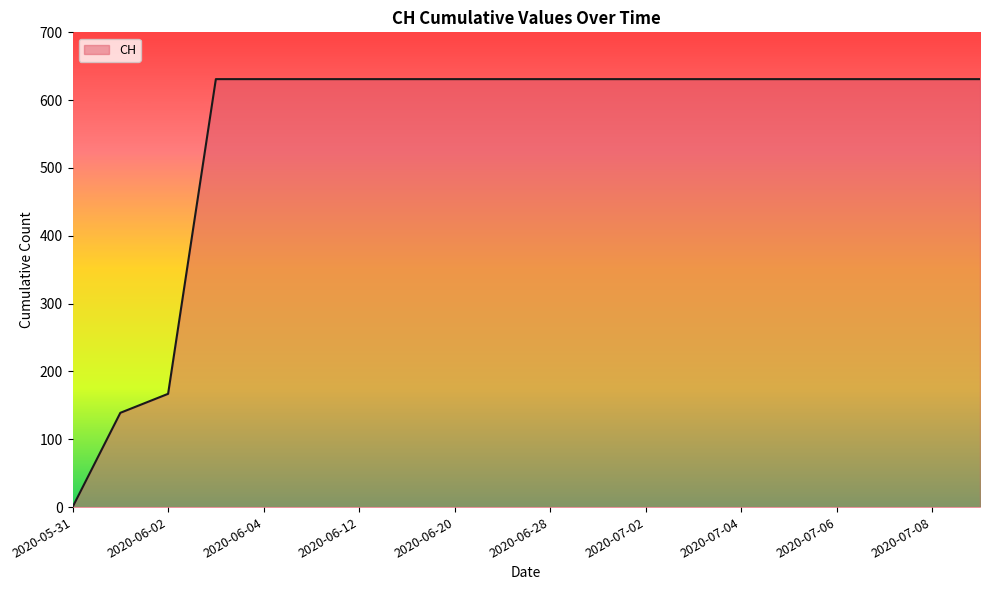

What is the maximum value shown in the chart?

631